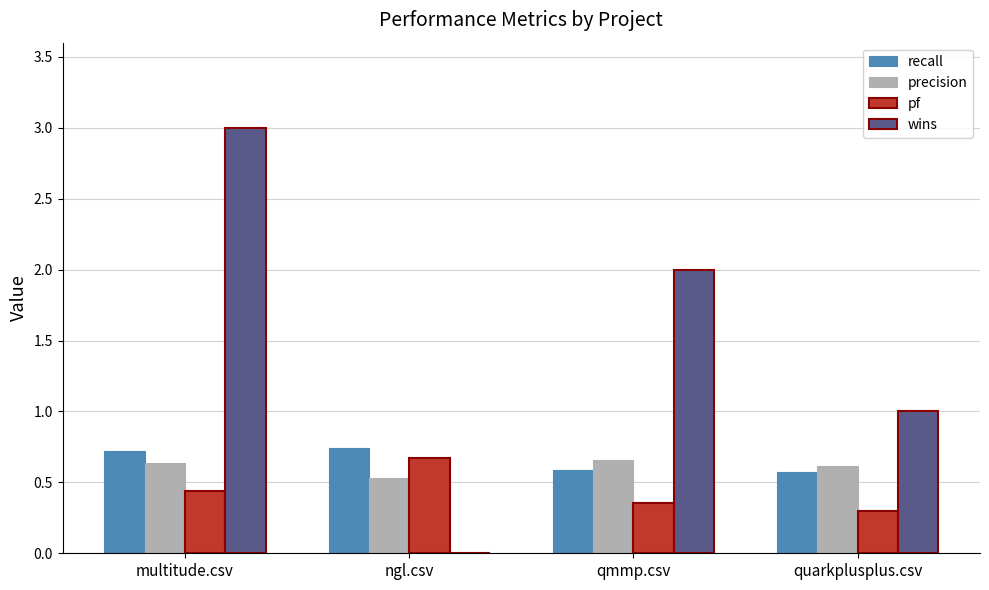

Which label corresponds to the largest value in the chart?

multitude.csv